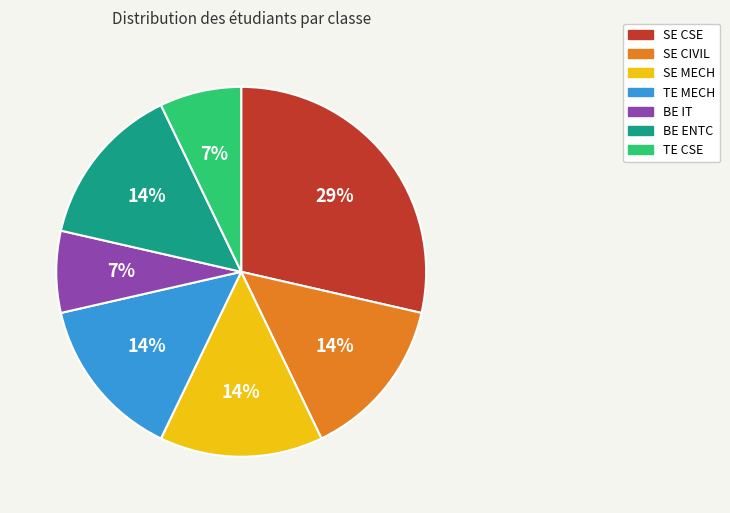

To the nearest percent, what is the average slice percentage?

14%